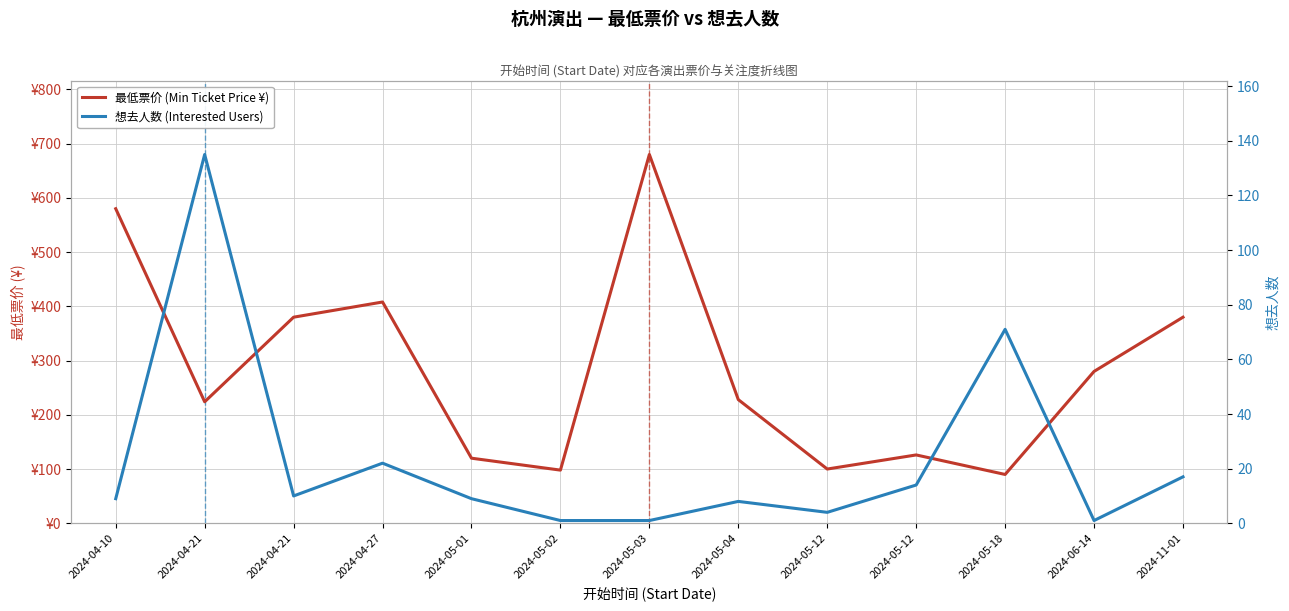

What is the label of the 12th point from the left?

2024-06-14